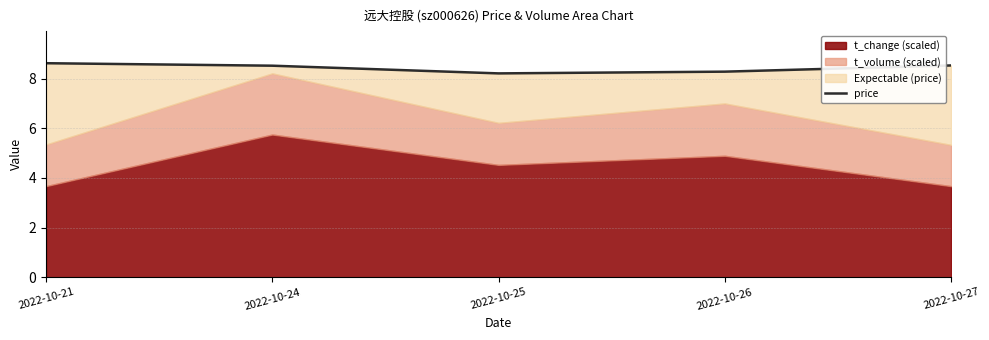

Where is the first local minimum?

2022-10-25